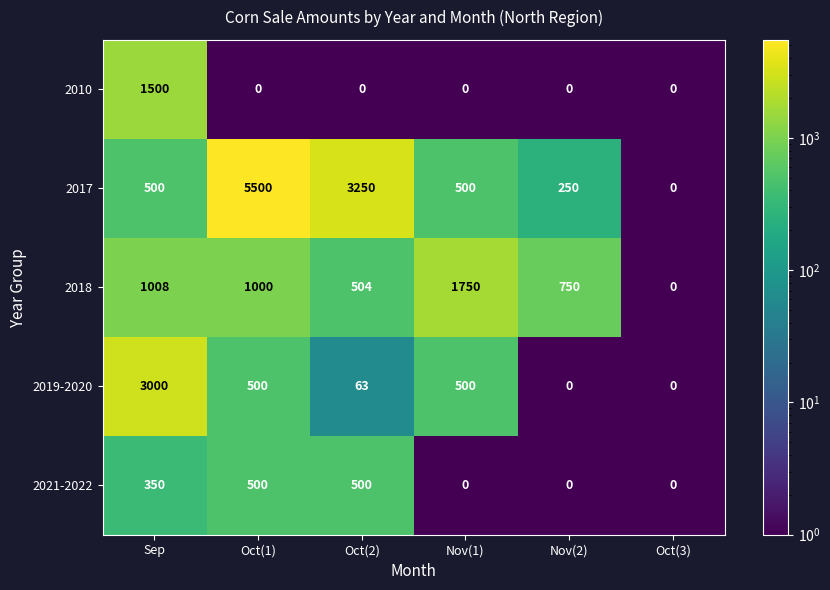

Which series has the largest total across all categories?

2017